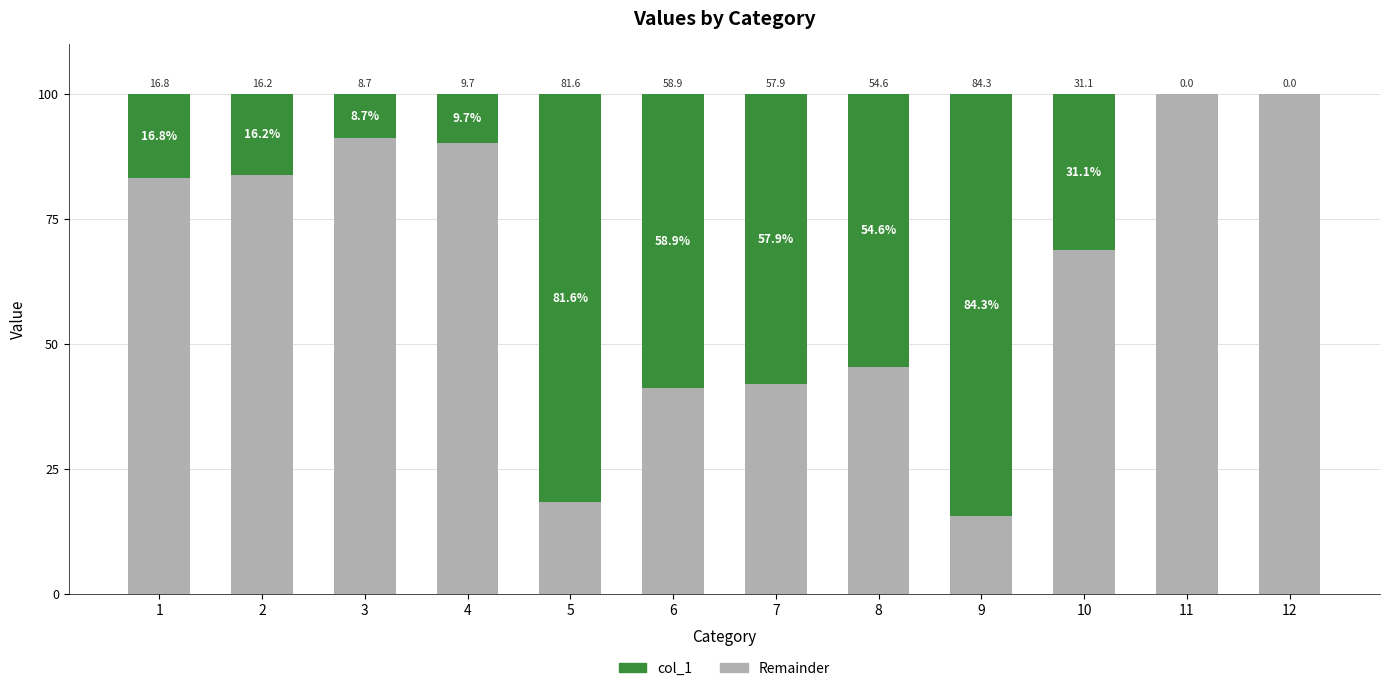

What is the average value of the Remainder series?

65.0